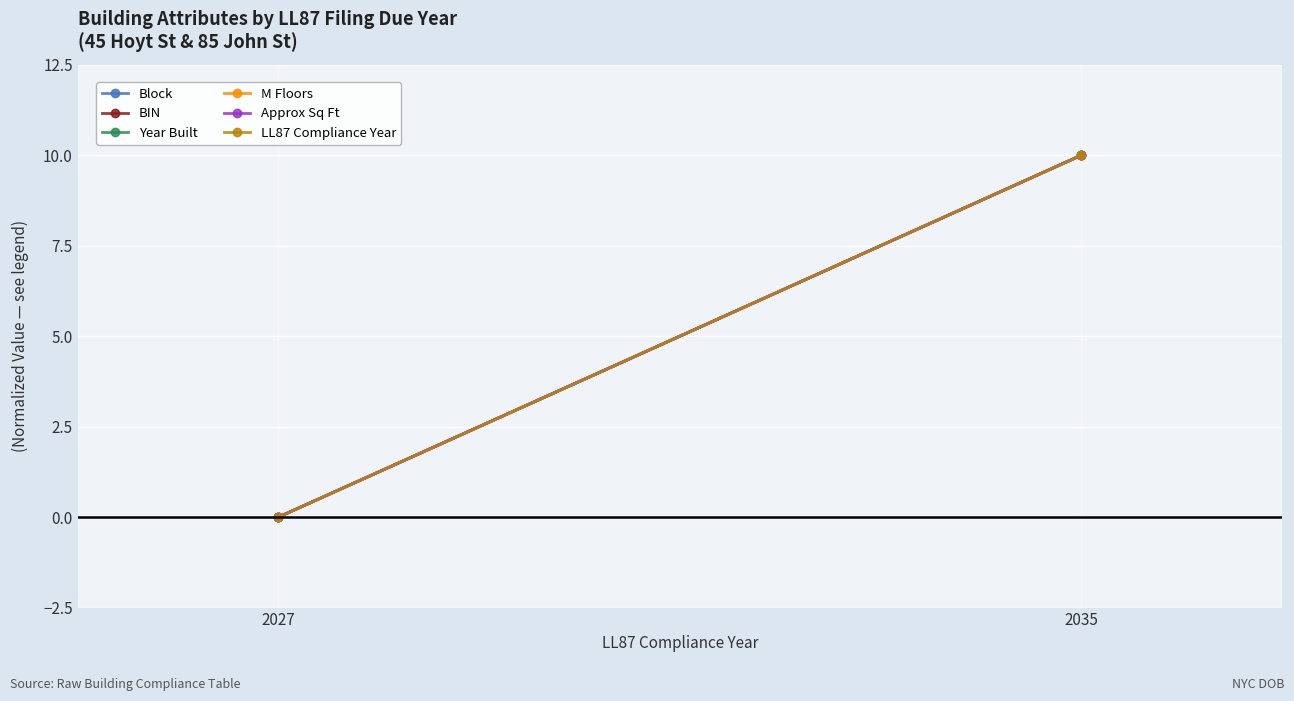

Rank the categories by Block value from highest to lowest.

2035, 2027